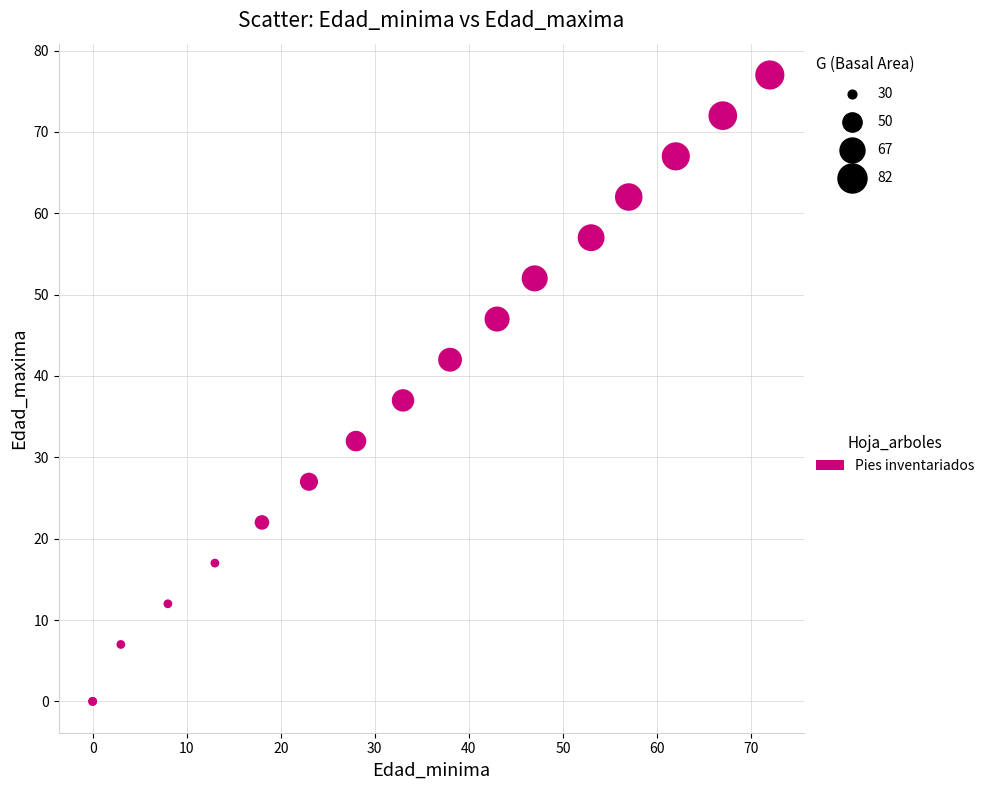

What Y value in the scatter plot is closest to 38?

37